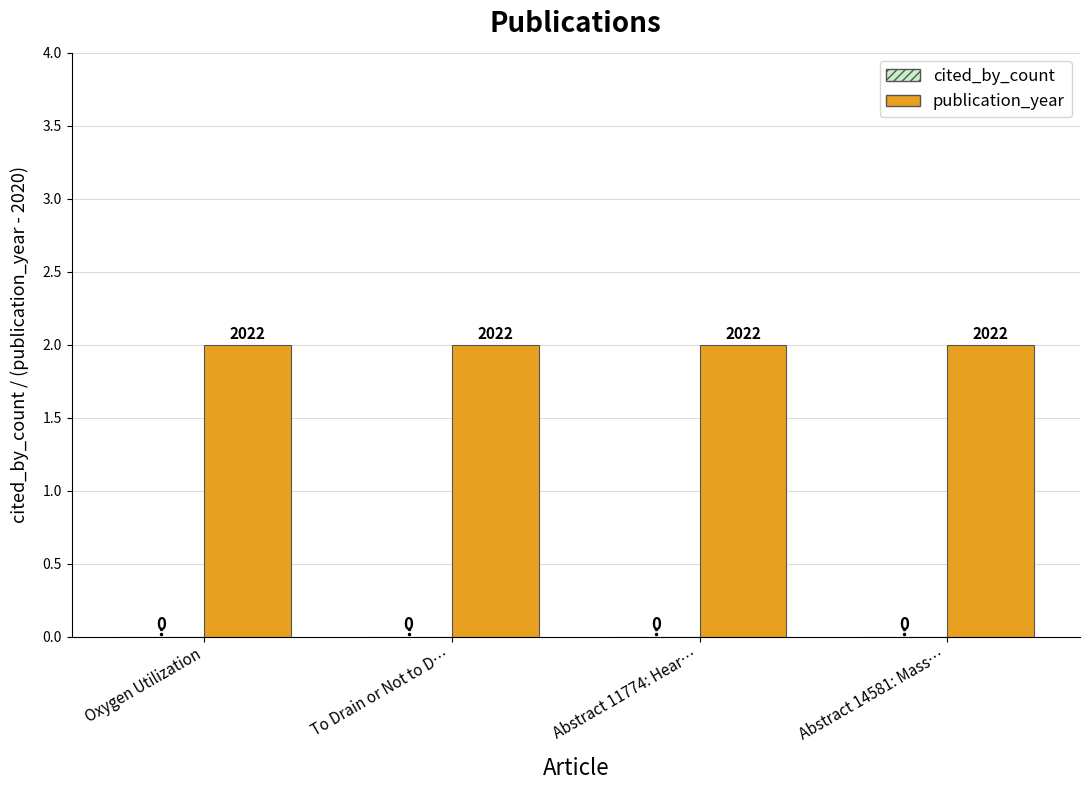

List the series in order of their peak value, lowest first.

cited_by_count, publication_year